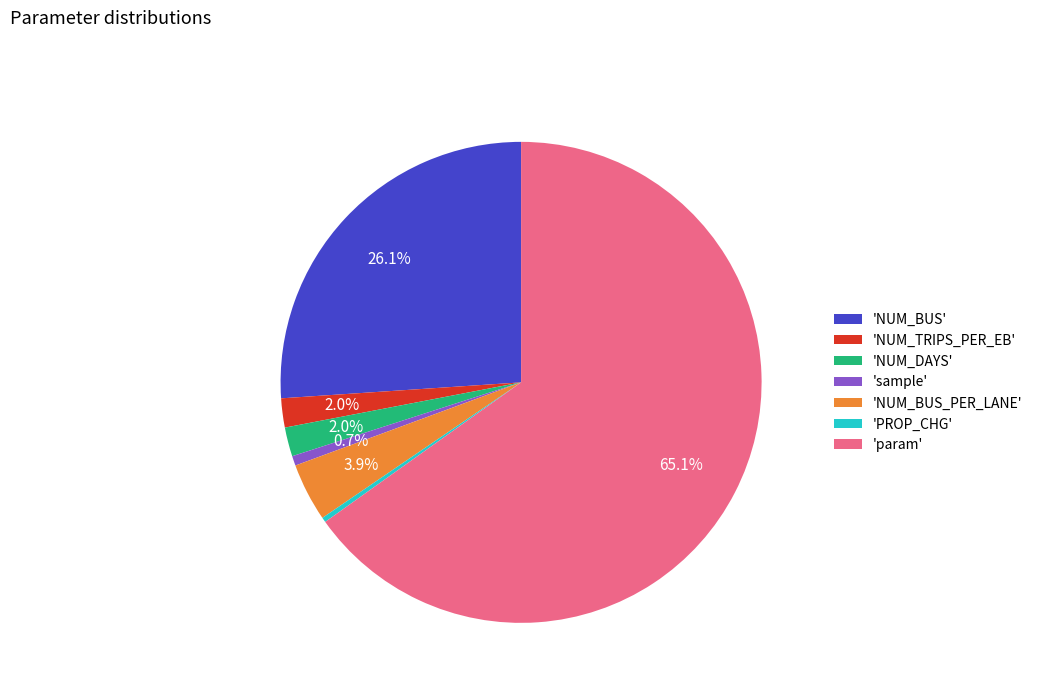

Between 'param' and 'NUM_DAYS', which is larger?

'param'